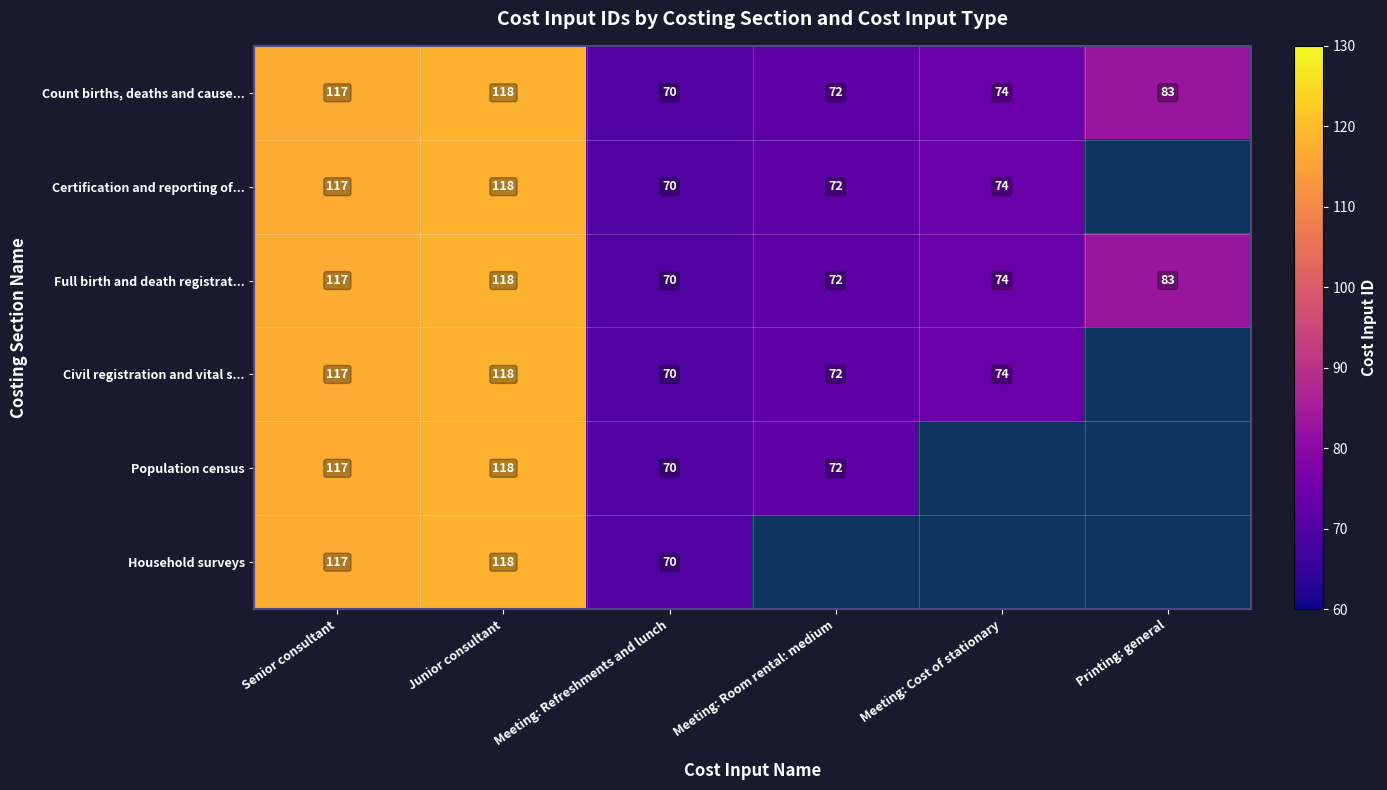

What is the total value across all series at Meeting: Refreshments and lunch?

420